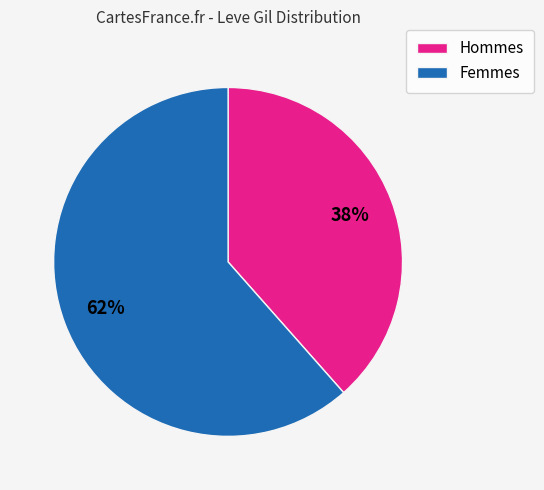

To the nearest percent, what is the average slice percentage?

50%